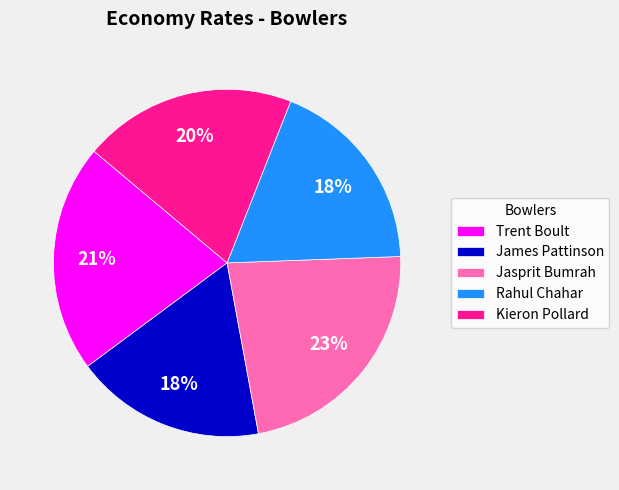

The Rahul Chahar slice represents 33% of the pie. True or false?

False